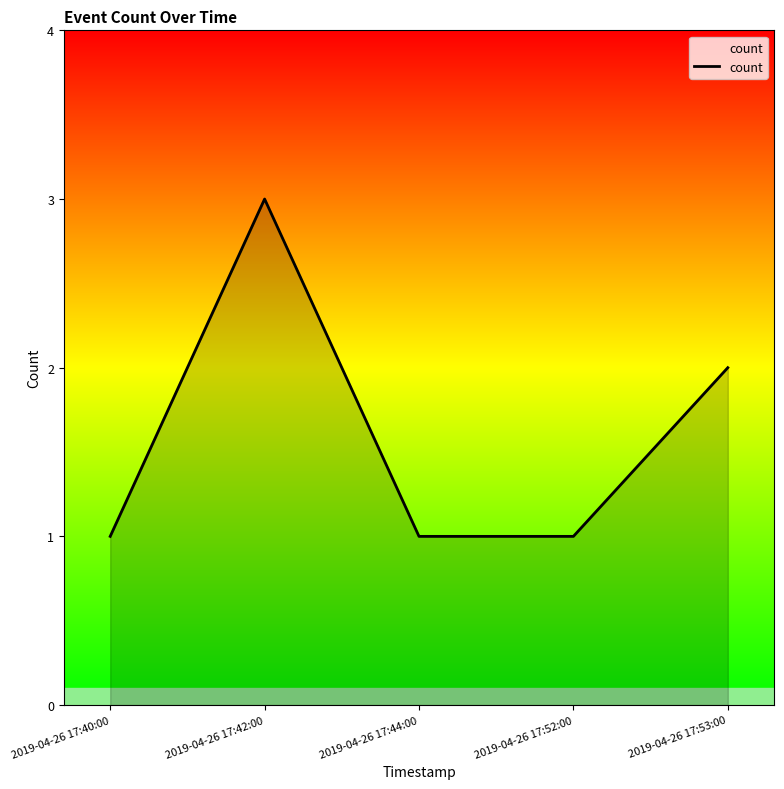

What is the sum of all values?

8